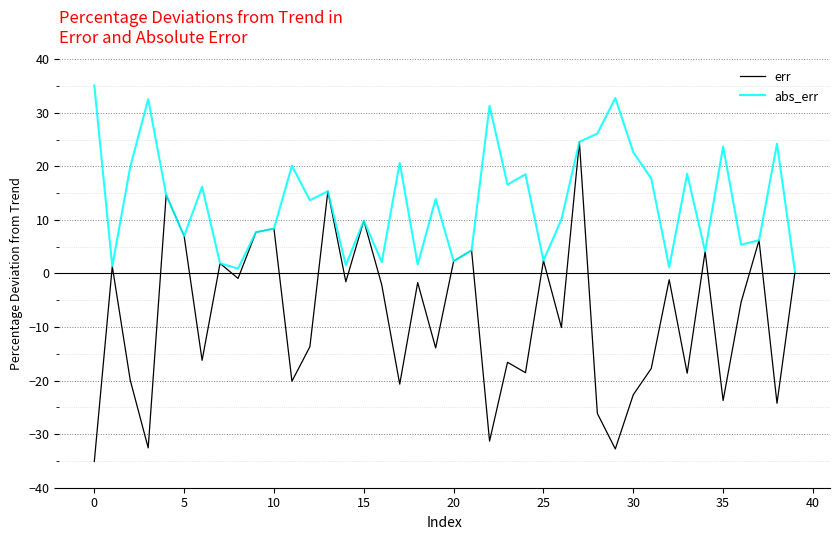

Which series has the largest range (max minus min)?

err